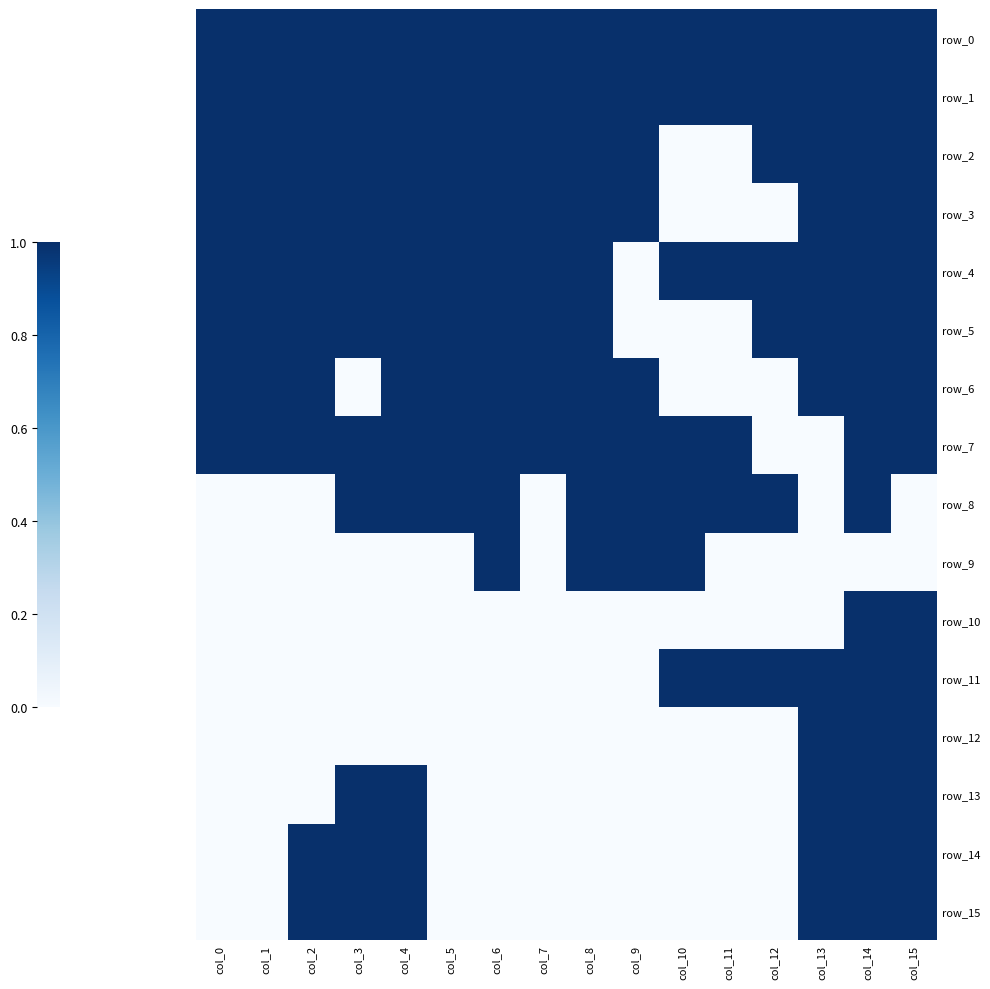

Count the number of data series in this chart.

16